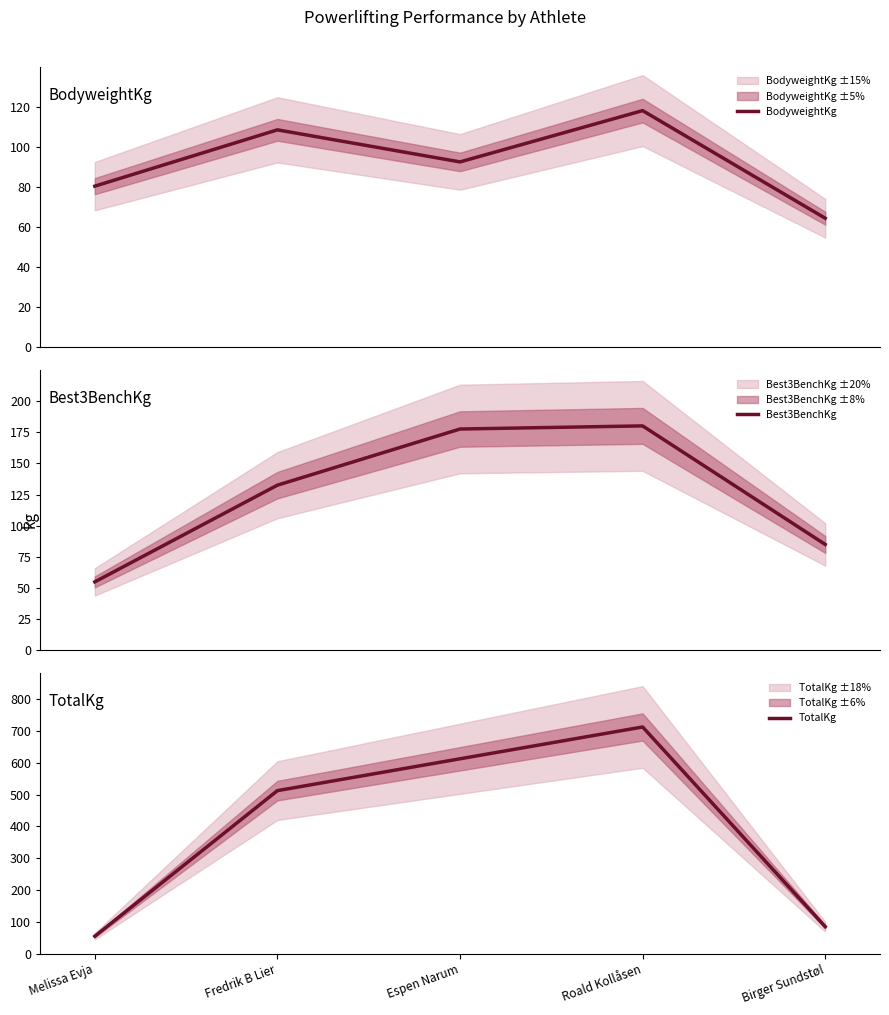

What are all the series names shown in the legend?

BodyweightKg, Best3BenchKg, TotalKg